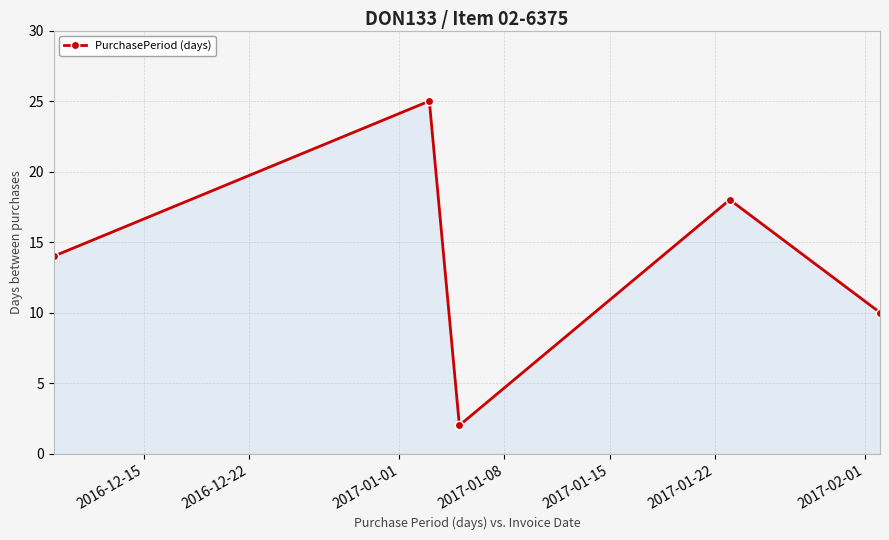

What is the difference between the maximum and minimum values?

23